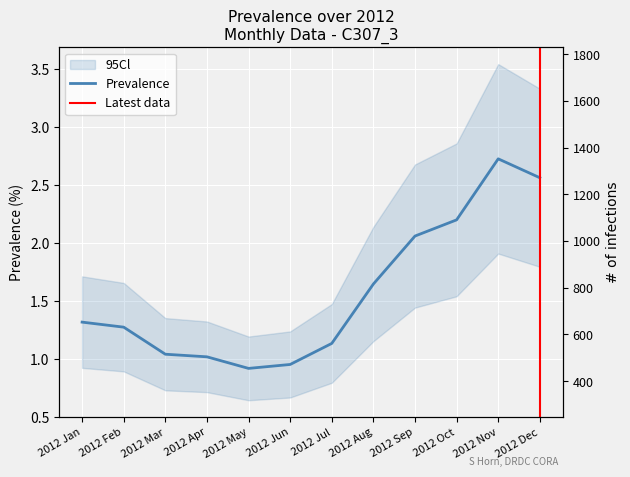

Where does the data first go above 1?

2012 Jan